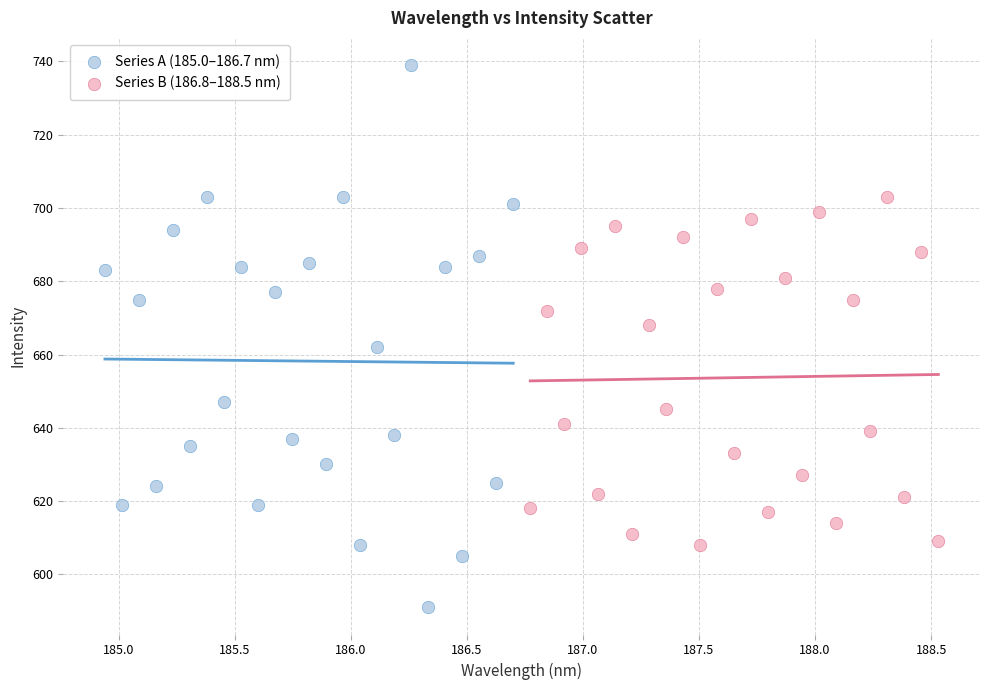

Which series has the largest Y range (max minus min)?

Series A (185.0–186.7 nm)